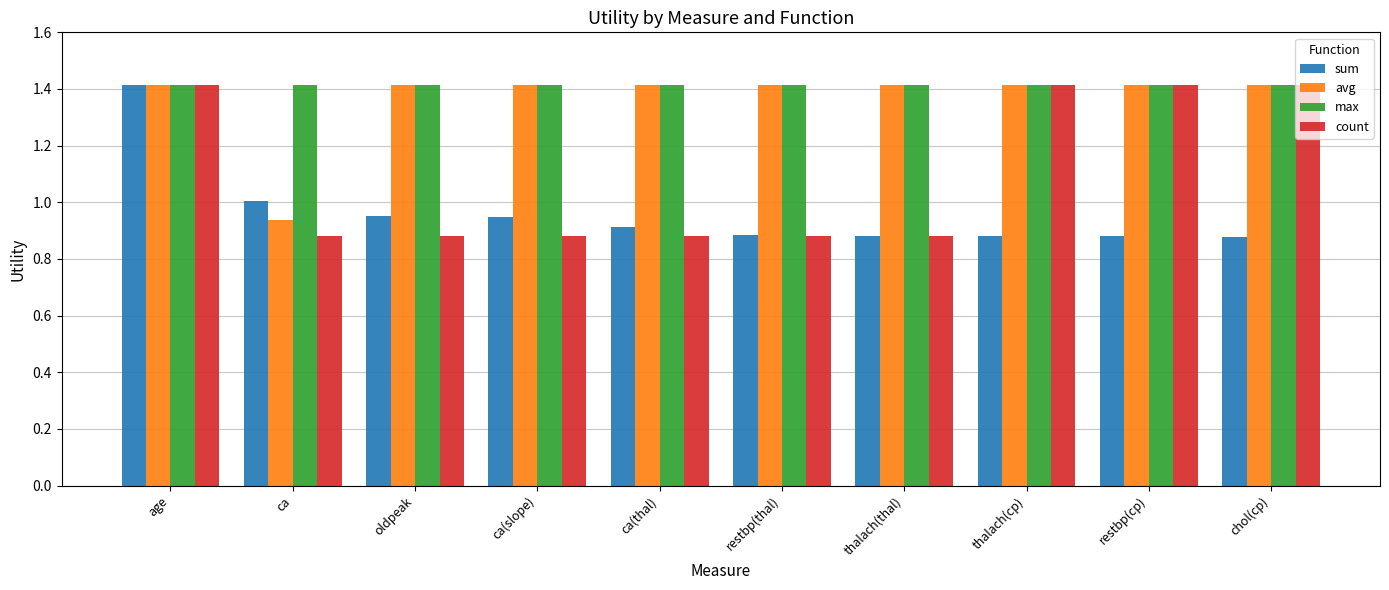

What is the approximate value of avg at ca(thal)?

1.4